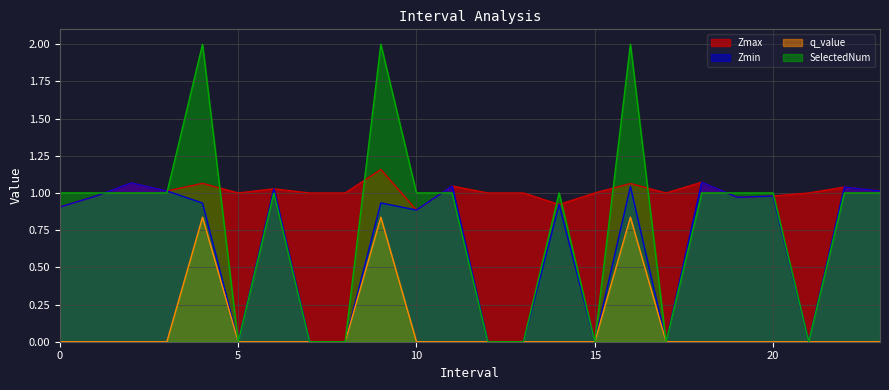

What is the label of the 15th point from the right?

9.0